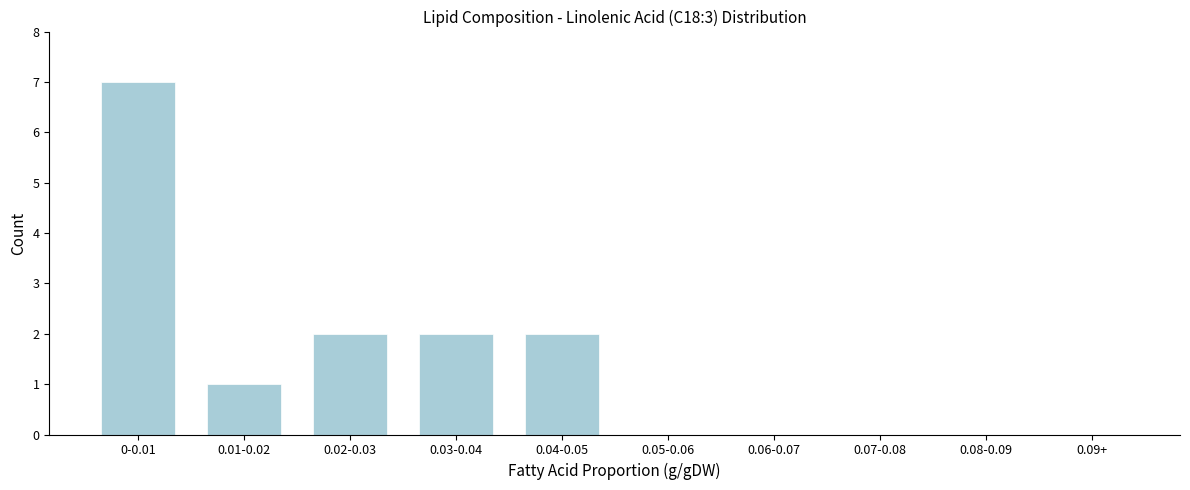

Reading left to right, transcribe all the data shown in this chart.

0-0.01=7	0.01-0.02=1	0.02-0.03=2	0.03-0.04=2	0.04-0.05=2	0.05-0.06=0	0.06-0.07=0	0.07-0.08=0	0.08-0.09=0	0.09+=0